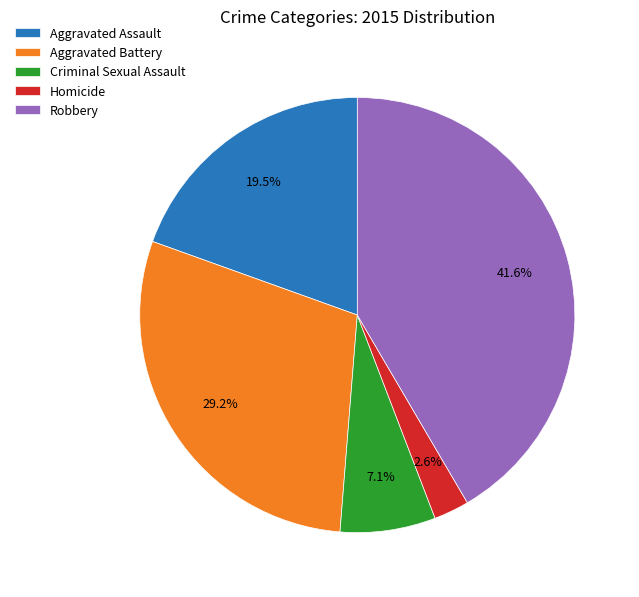

True or false: Aggravated Assault accounts for 30% of the total.

False